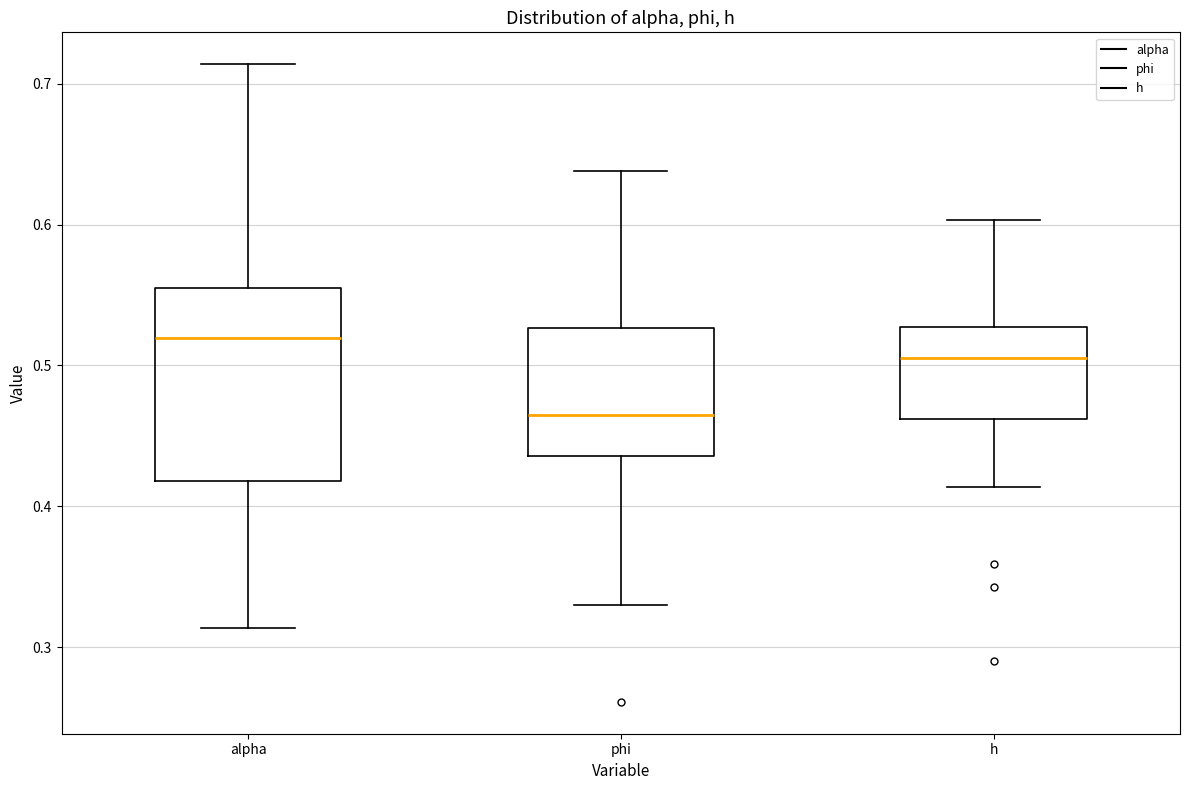

Reading left to right, read every box against the y-axis: the position of its median line, the range the box covers, and the ends of its whiskers. The values are not printed on the chart, so give them approximately, as read against the axis.

alpha: median 0.52, box 0.42 to 0.56, whiskers 0.31 to 0.71
phi: median 0.46, box 0.44 to 0.53, whiskers 0.33 to 0.64
h: median 0.51, box 0.46 to 0.53, whiskers 0.41 to 0.60